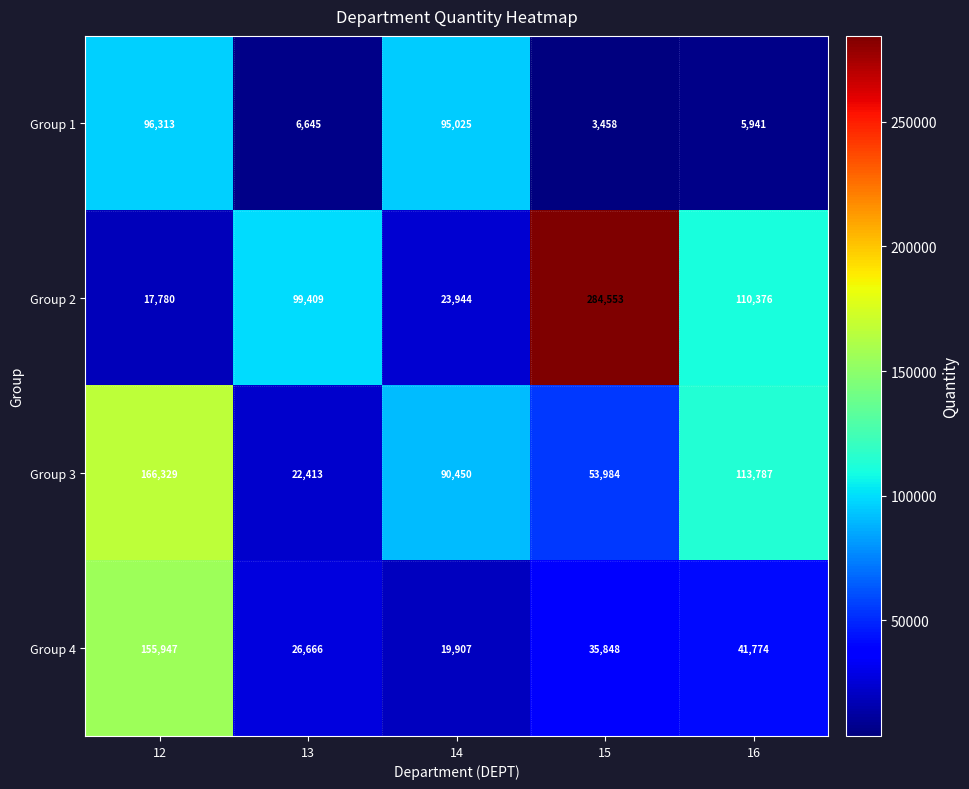

Rank the series by their average value, from highest to lowest.

Group 2, Group 3, Group 4, Group 1